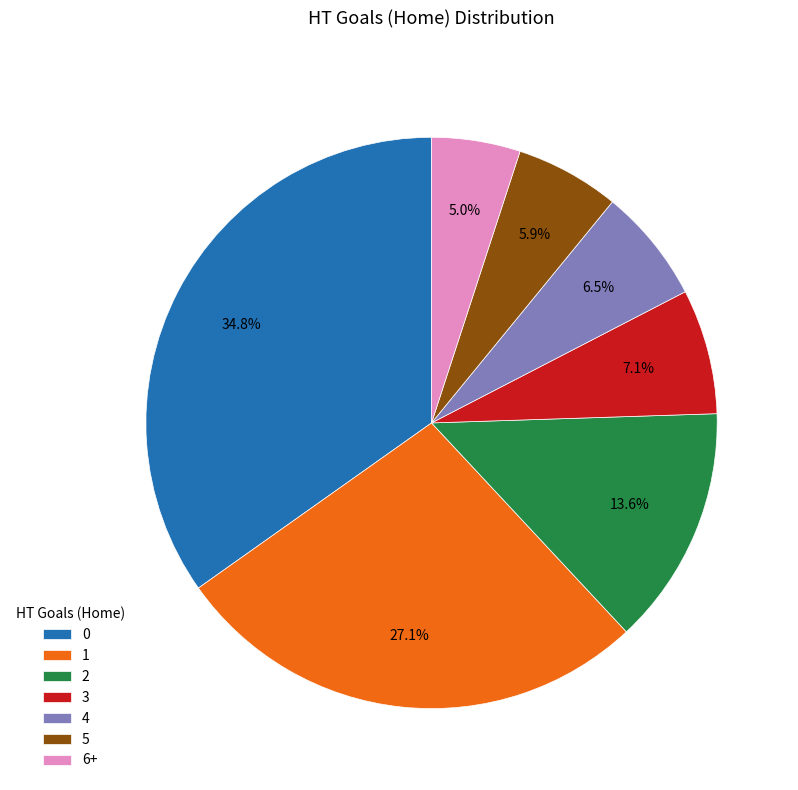

What percentage is the 2 slice, to the nearest percent?

14%